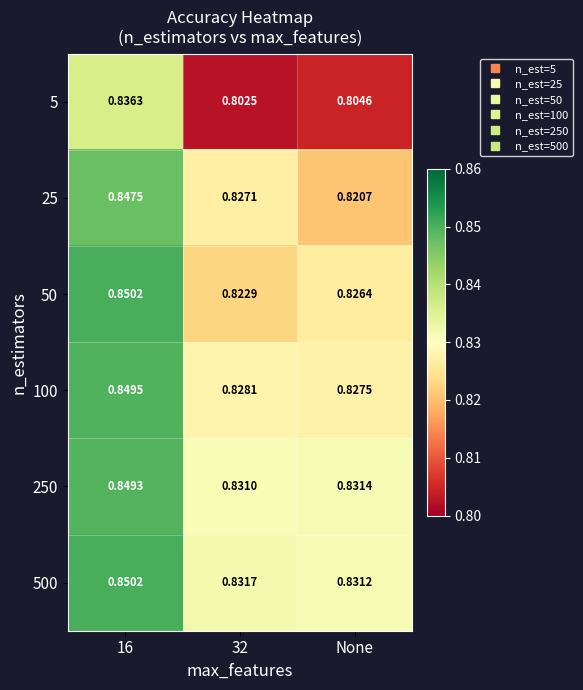

Which category has the highest value across all series?

16